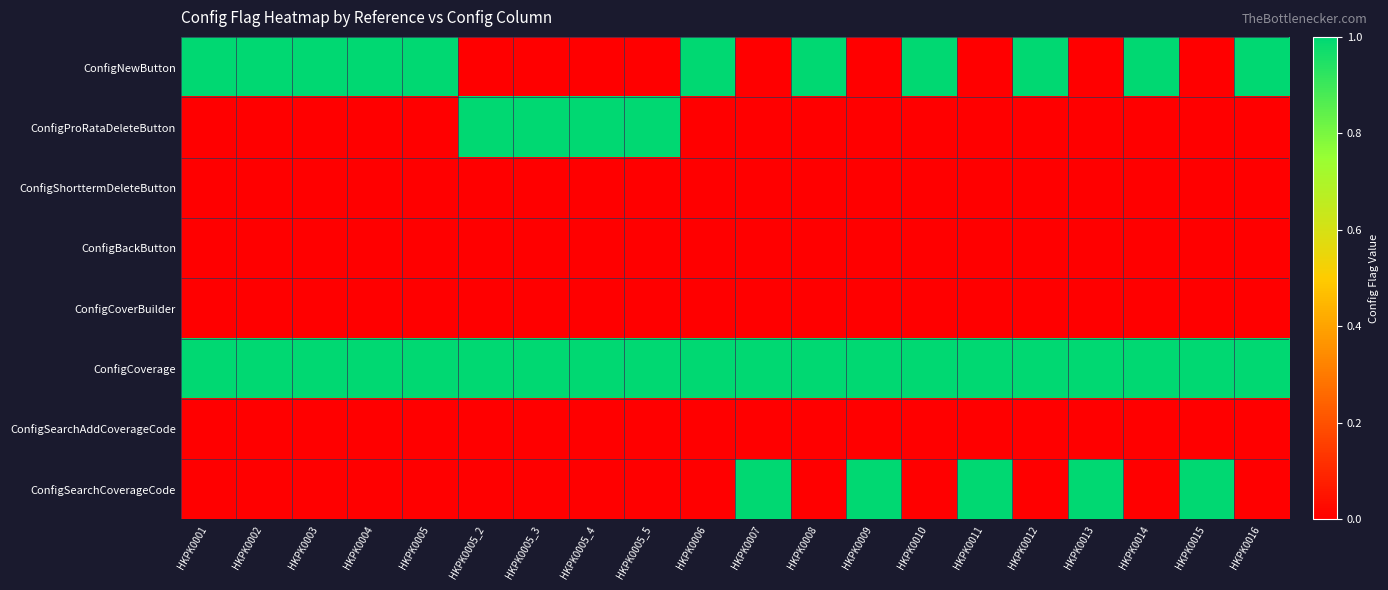

Reading left to right, extract all data points from this chart.

ConfigNewButton: HKPK0001=1	HKPK0002=1	HKPK0003=1	HKPK0004=1	HKPK0005=1	HKPK0005_2=0	HKPK0005_3=0	HKPK0005_4=0	HKPK0005_5=0	HKPK0006=1	HKPK0007=0	HKPK0008=1	HKPK0009=0	HKPK0010=1	HKPK0011=0	HKPK0012=1	HKPK0013=0	HKPK0014=1	HKPK0015=0	HKPK0016=1
ConfigProRataDeleteButton: HKPK0001=0	HKPK0002=0	HKPK0003=0	HKPK0004=0	HKPK0005=0	HKPK0005_2=1	HKPK0005_3=1	HKPK0005_4=1	HKPK0005_5=1	HKPK0006=0	HKPK0007=0	HKPK0008=0	HKPK0009=0	HKPK0010=0	HKPK0011=0	HKPK0012=0	HKPK0013=0	HKPK0014=0	HKPK0015=0	HKPK0016=0
ConfigShorttermDeleteButton: HKPK0001=0	HKPK0002=0	HKPK0003=0	HKPK0004=0	HKPK0005=0	HKPK0005_2=0	HKPK0005_3=0	HKPK0005_4=0	HKPK0005_5=0	HKPK0006=0	HKPK0007=0	HKPK0008=0	HKPK0009=0	HKPK0010=0	HKPK0011=0	HKPK0012=0	HKPK0013=0	HKPK0014=0	HKPK0015=0	HKPK0016=0
ConfigBackButton: HKPK0001=0	HKPK0002=0	HKPK0003=0	HKPK0004=0	HKPK0005=0	HKPK0005_2=0	HKPK0005_3=0	HKPK0005_4=0	HKPK0005_5=0	HKPK0006=0	HKPK0007=0	HKPK0008=0	HKPK0009=0	HKPK0010=0	HKPK0011=0	HKPK0012=0	HKPK0013=0	HKPK0014=0	HKPK0015=0	HKPK0016=0
ConfigCoverBuilder: HKPK0001=0	HKPK0002=0	HKPK0003=0	HKPK0004=0	HKPK0005=0	HKPK0005_2=0	HKPK0005_3=0	HKPK0005_4=0	HKPK0005_5=0	HKPK0006=0	HKPK0007=0	HKPK0008=0	HKPK0009=0	HKPK0010=0	HKPK0011=0	HKPK0012=0	HKPK0013=0	HKPK0014=0	HKPK0015=0	HKPK0016=0
ConfigCoverage: HKPK0001=1	HKPK0002=1	HKPK0003=1	HKPK0004=1	HKPK0005=1	HKPK0005_2=1	HKPK0005_3=1	HKPK0005_4=1	HKPK0005_5=1	HKPK0006=1	HKPK0007=1	HKPK0008=1	HKPK0009=1	HKPK0010=1	HKPK0011=1	HKPK0012=1	HKPK0013=1	HKPK0014=1	HKPK0015=1	HKPK0016=1
ConfigSearchAddCoverageCode: HKPK0001=0	HKPK0002=0	HKPK0003=0	HKPK0004=0	HKPK0005=0	HKPK0005_2=0	HKPK0005_3=0	HKPK0005_4=0	HKPK0005_5=0	HKPK0006=0	HKPK0007=0	HKPK0008=0	HKPK0009=0	HKPK0010=0	HKPK0011=0	HKPK0012=0	HKPK0013=0	HKPK0014=0	HKPK0015=0	HKPK0016=0
ConfigSearchCoverageCode: HKPK0001=0	HKPK0002=0	HKPK0003=0	HKPK0004=0	HKPK0005=0	HKPK0005_2=0	HKPK0005_3=0	HKPK0005_4=0	HKPK0005_5=0	HKPK0006=0	HKPK0007=1	HKPK0008=0	HKPK0009=1	HKPK0010=0	HKPK0011=1	HKPK0012=0	HKPK0013=1	HKPK0014=0	HKPK0015=1	HKPK0016=0